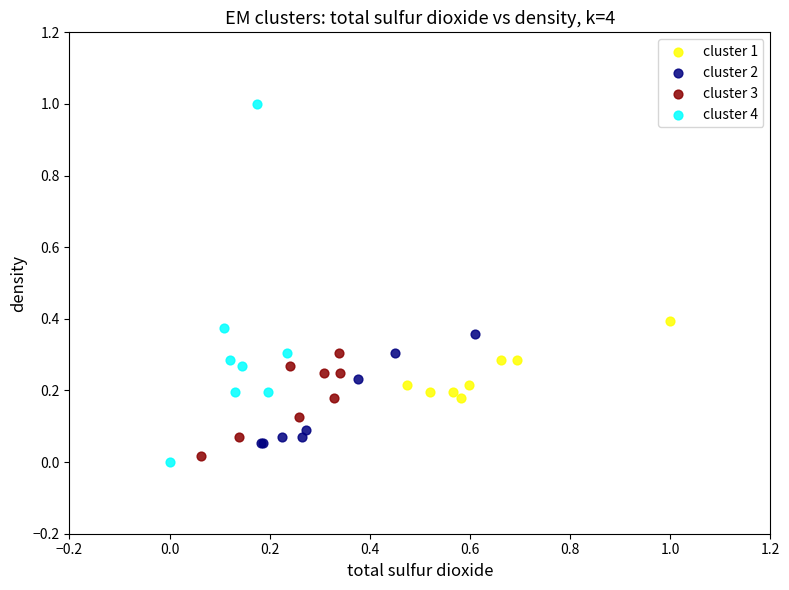

Which series has the widest spread of Y values?

cluster 4